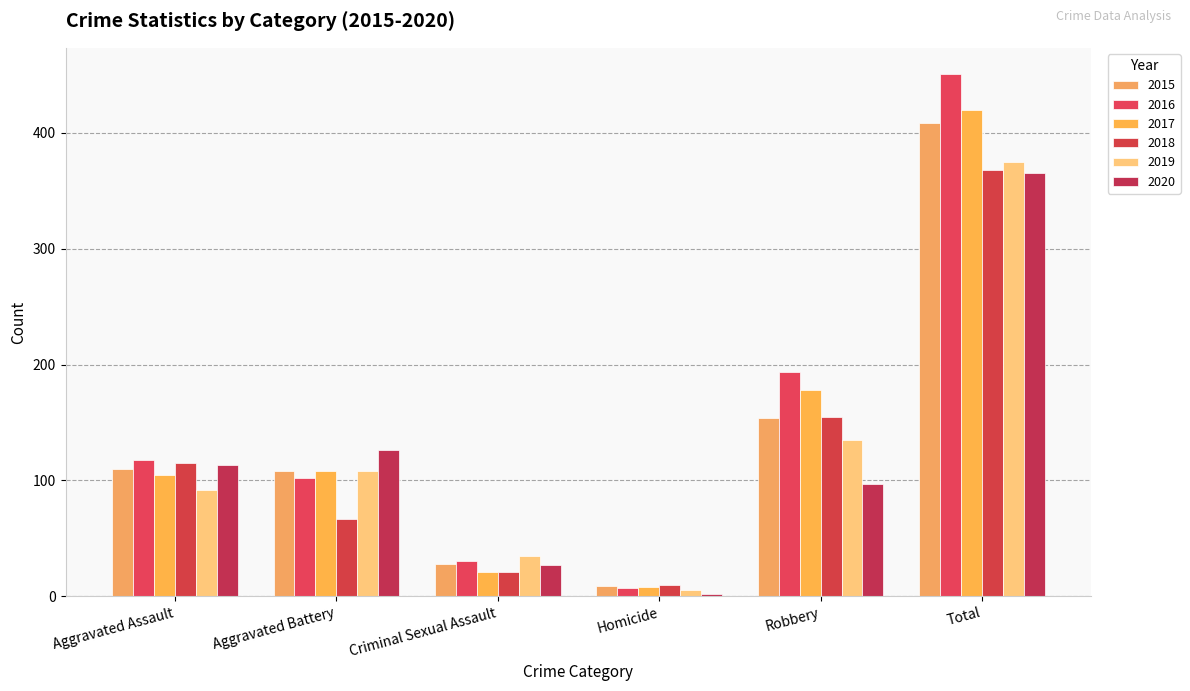

What is the label of the 5th bar from the right?

Aggravated Battery